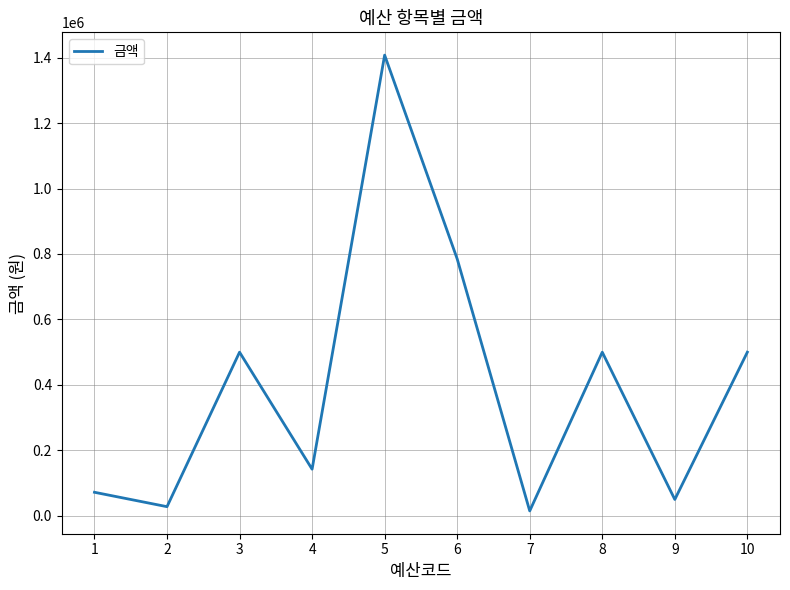

At which category does the chart reach its minimum across all series?

7